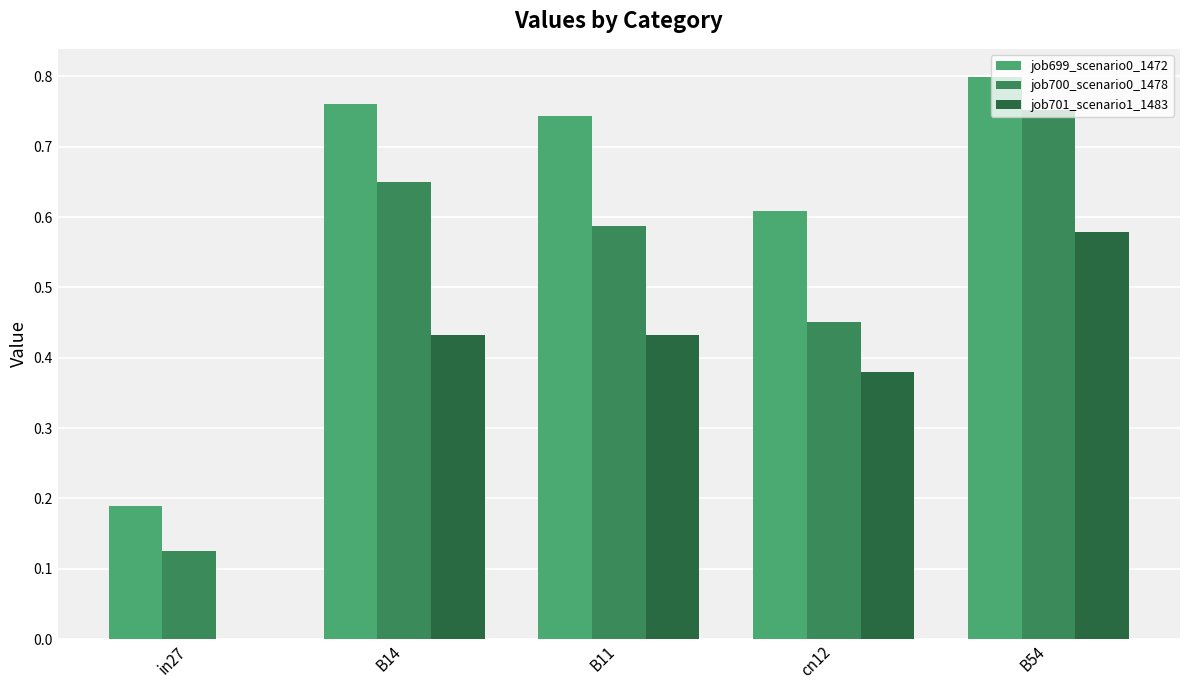

What are all the series names shown in the legend?

job699_scenario0_1472, job700_scenario0_1478, job701_scenario1_1483